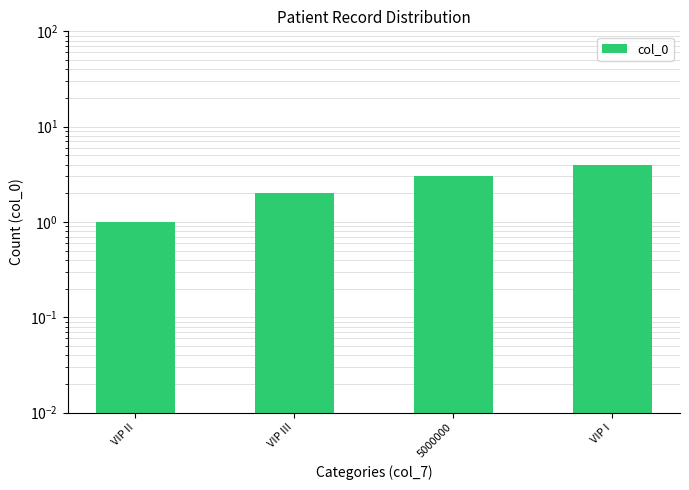

Are the bars grouped side by side (vs. stacked)?

No